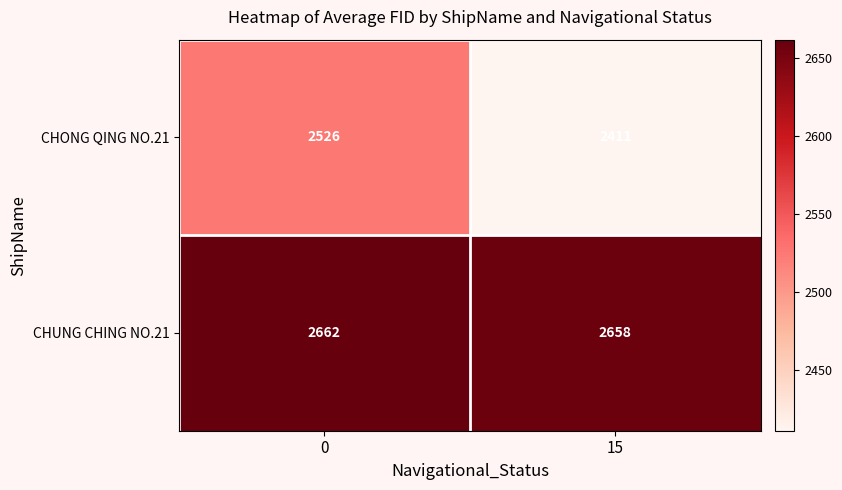

What is the maximum value shown in the chart?

2662